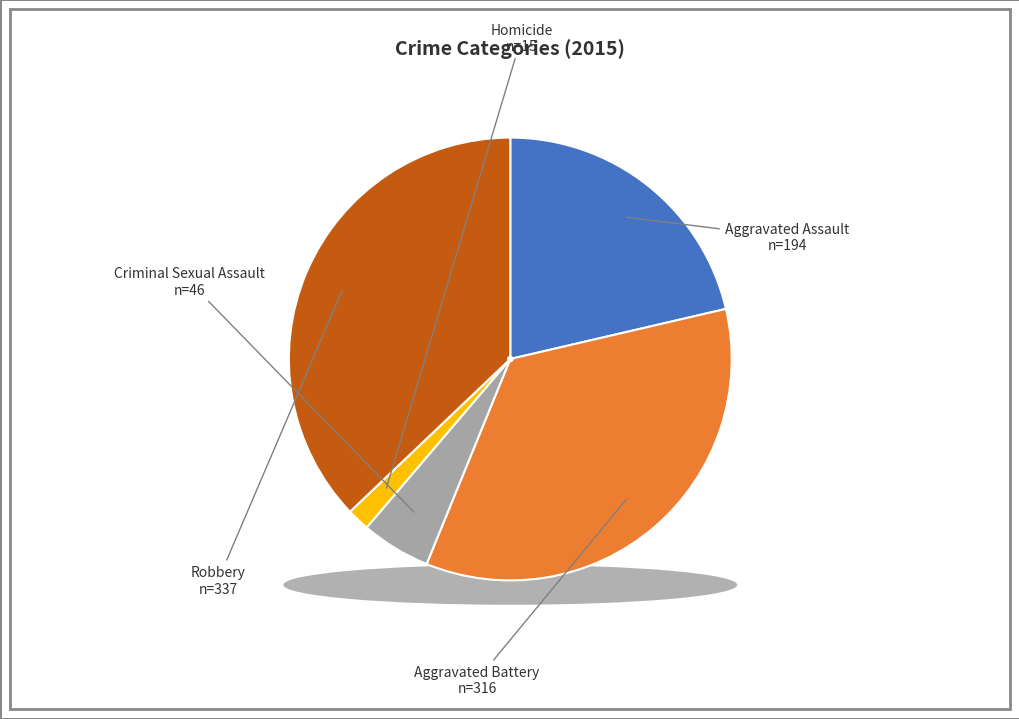

Approximately how many times larger is the value at Aggravated Battery compared to Homicide?

21.1